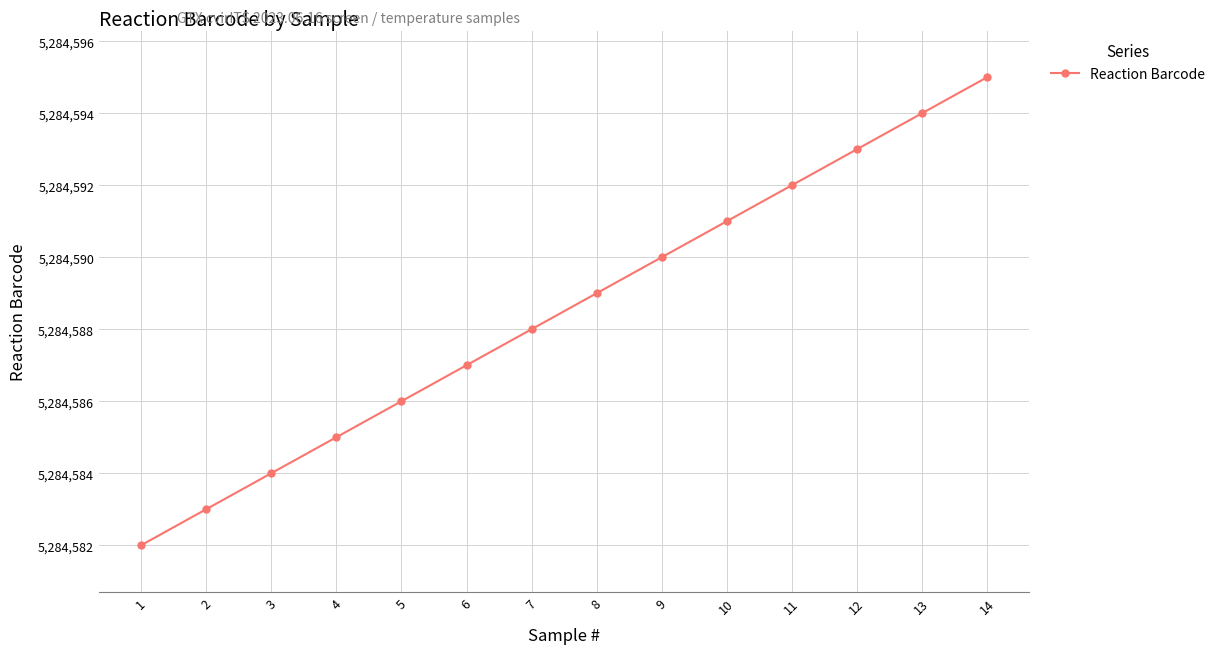

At which label is the value closest to 5284588?

7